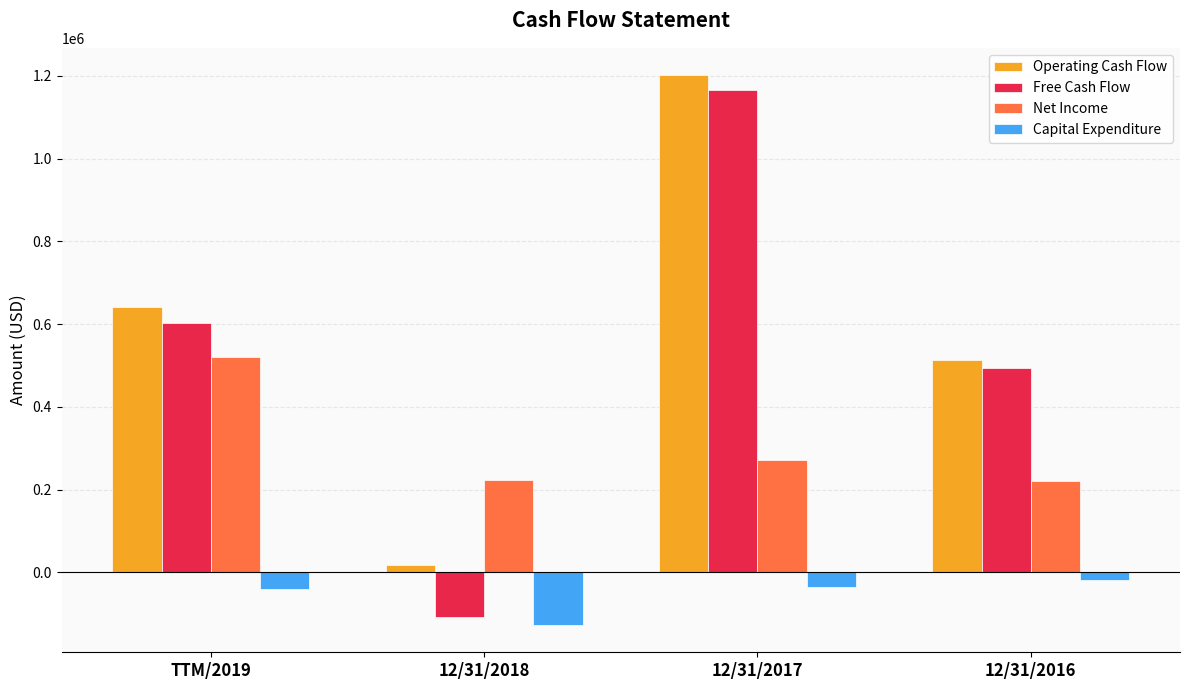

The value of Free Cash Flow at 12/31/2016 is 494105. True or false?

True